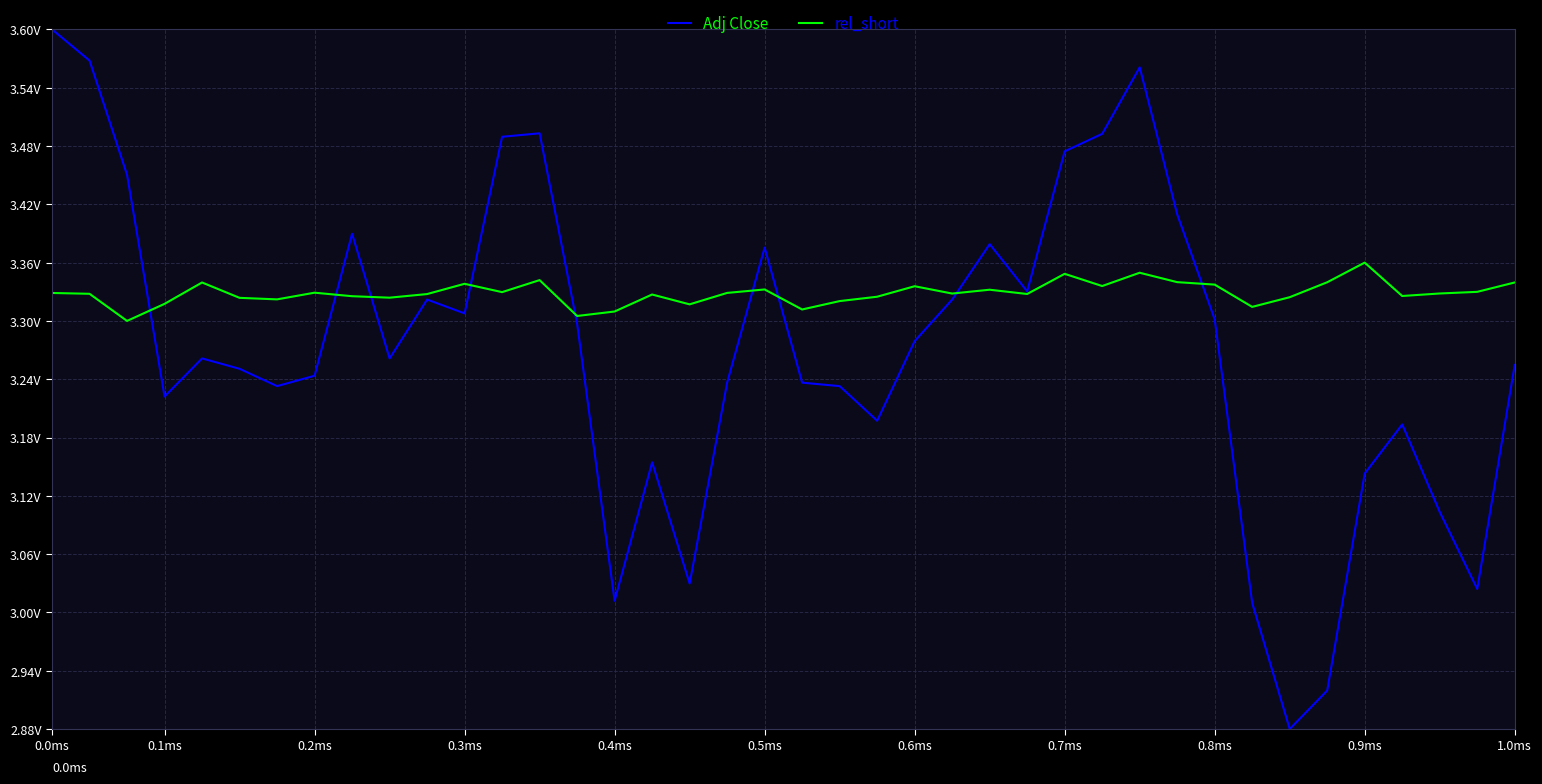

At which label does Adj Close first exceed 3?

0.0ms